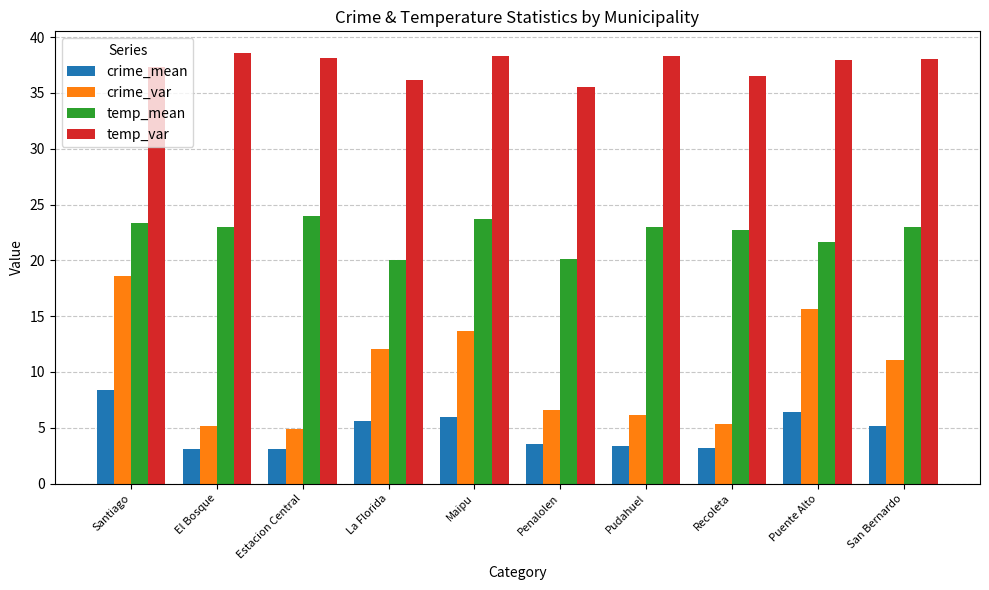

What is the greatest value displayed?

38.6